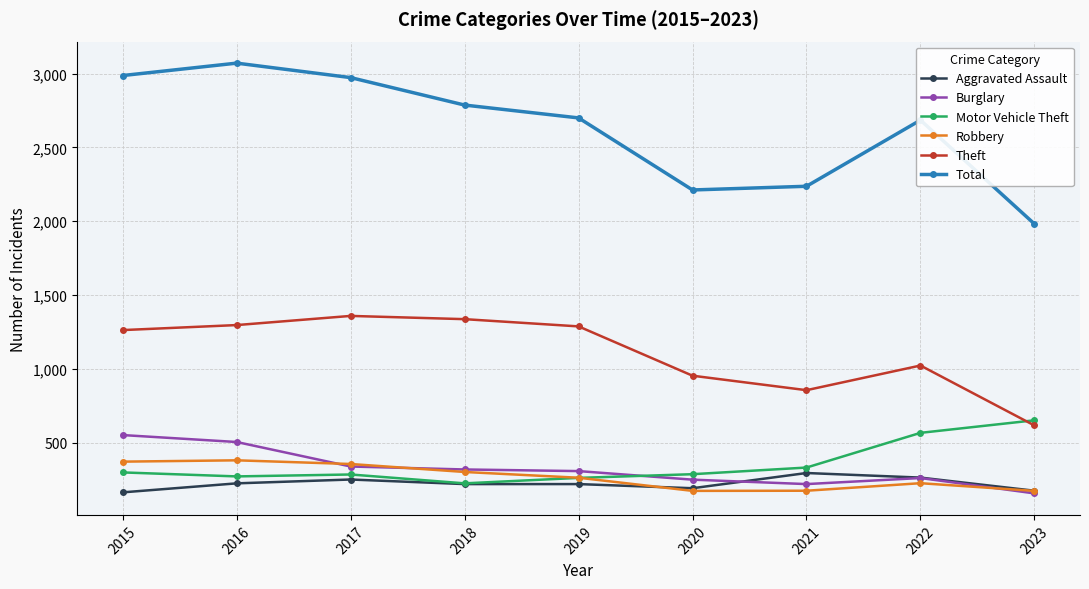

Which series changed the most between 2018 and 2021?

Total